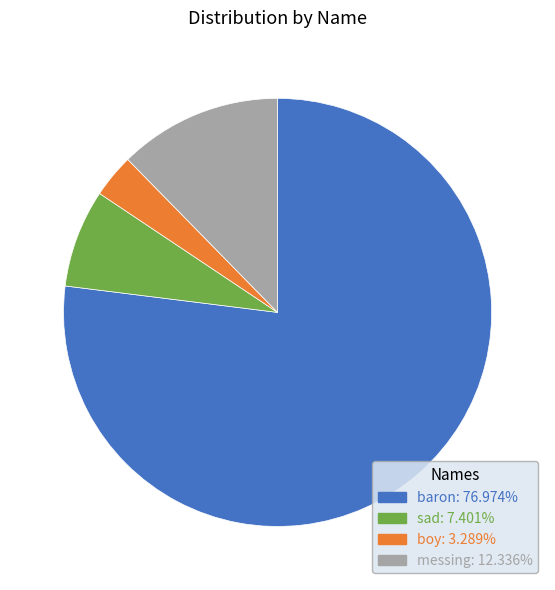

Which has a higher value, baron or sad?

baron